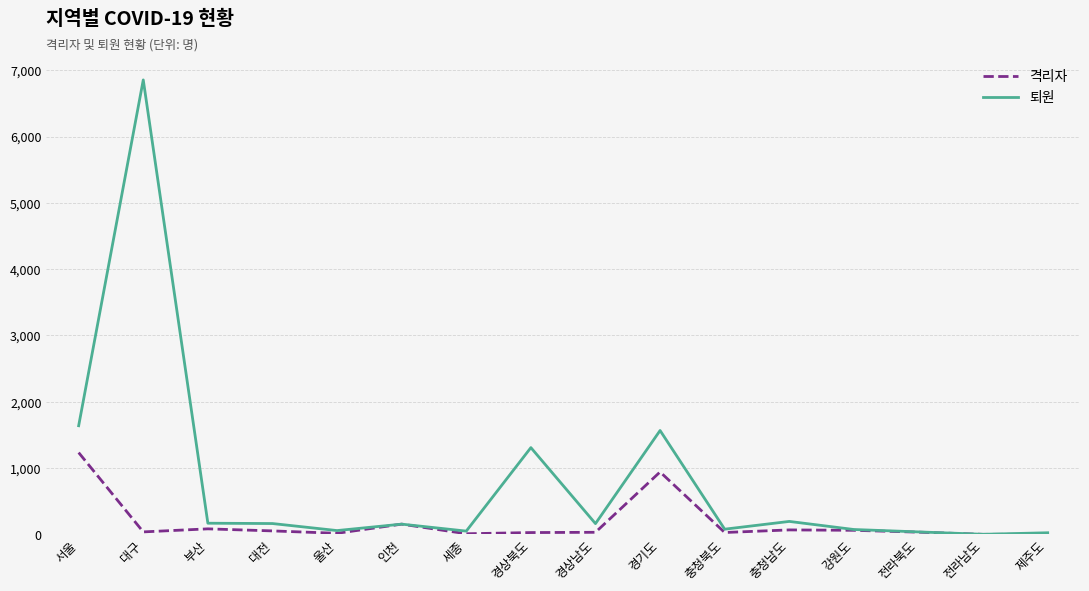

Rank the series by their maximum value, from lowest to highest.

격리자, 퇴원